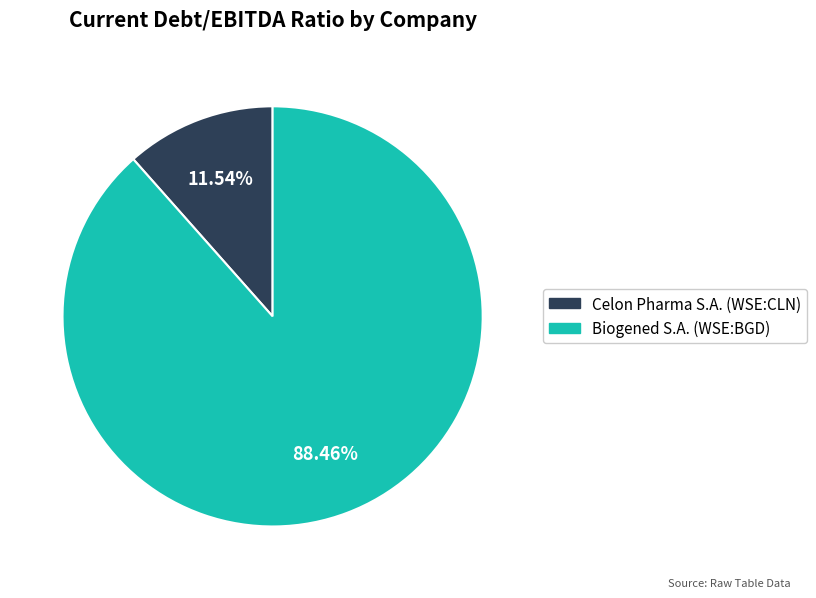

Count the number of slices in the pie.

2